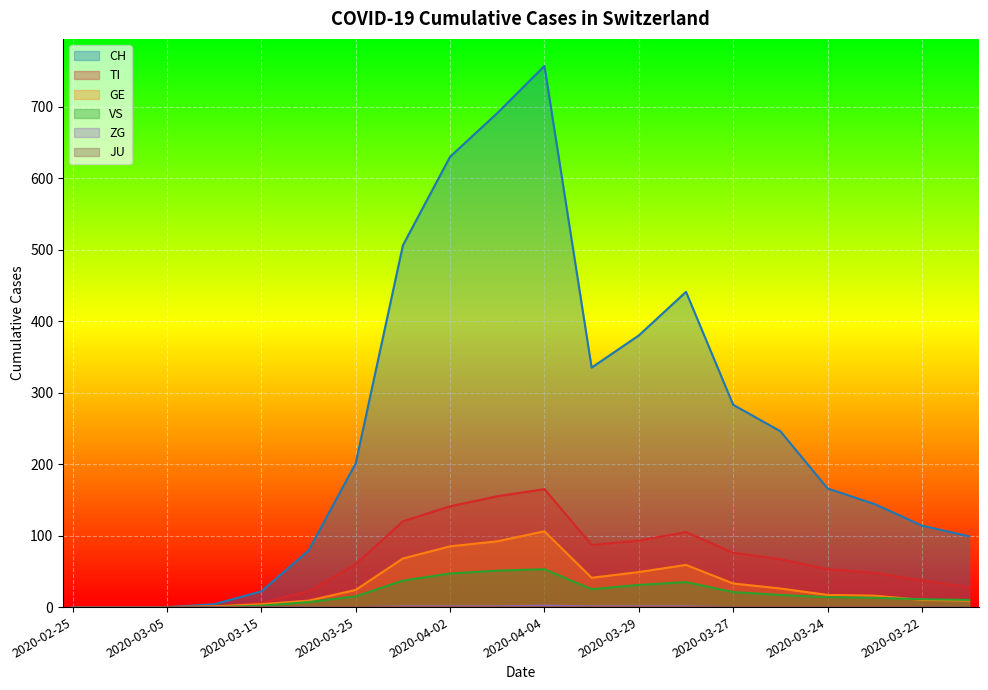

What is the sum of the TI values at 2020-03-31 and 2020-04-04?

285